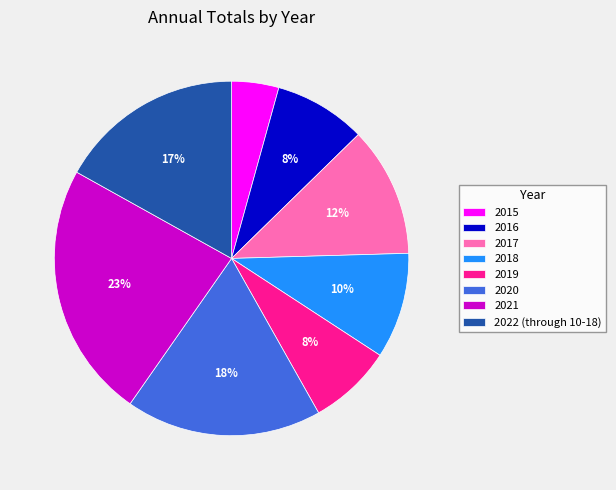

Between 2019 and 2015, which is larger?

2019